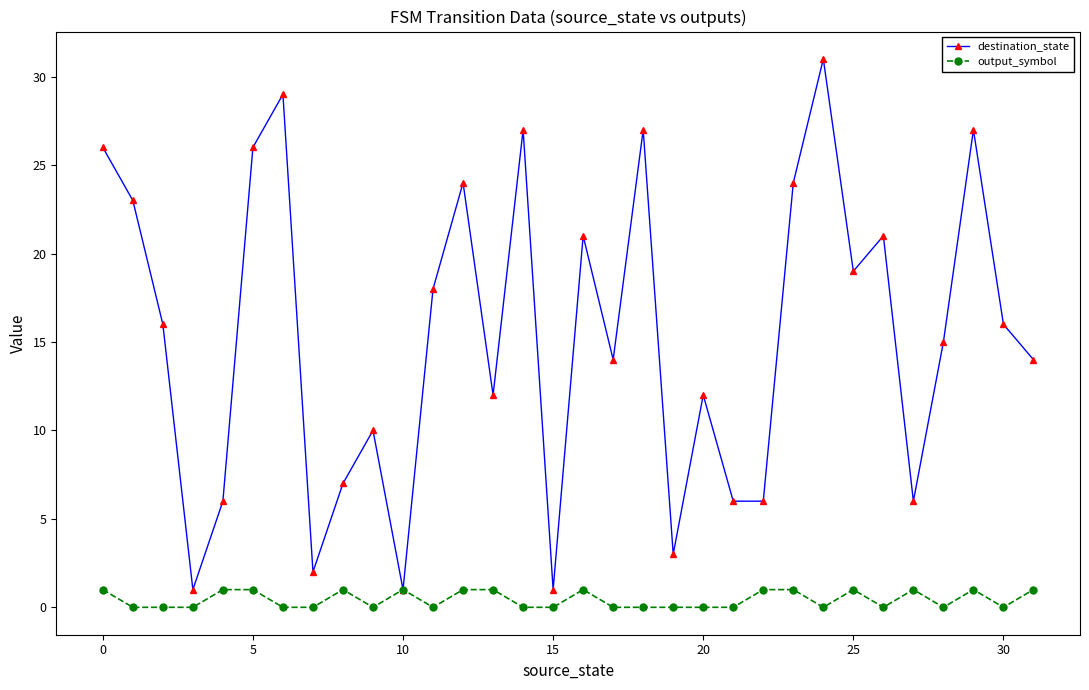

How many values in the destination_state series are below 16?

16